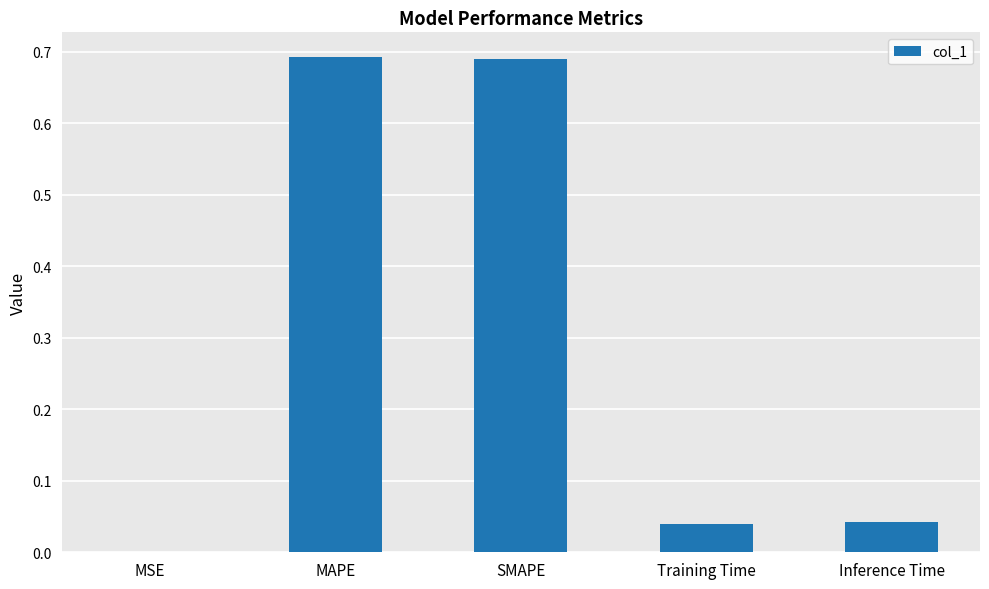

The value at Inference Time is 0.0. True or false?

True